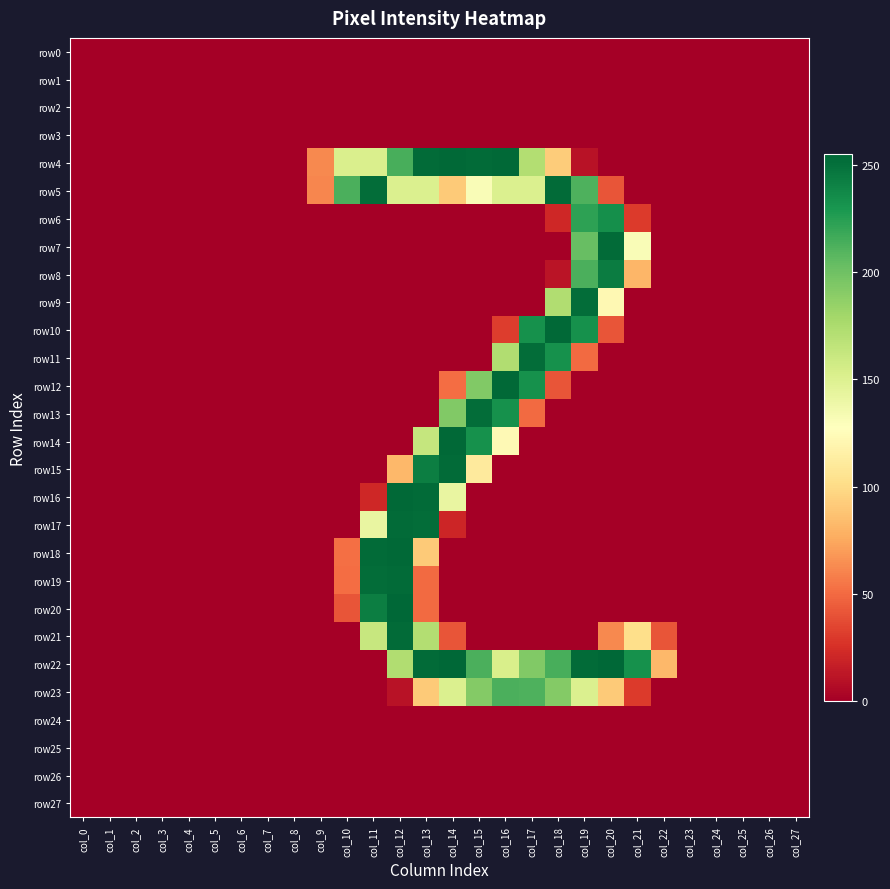

At how many categories does at least one series exceed 84?

12